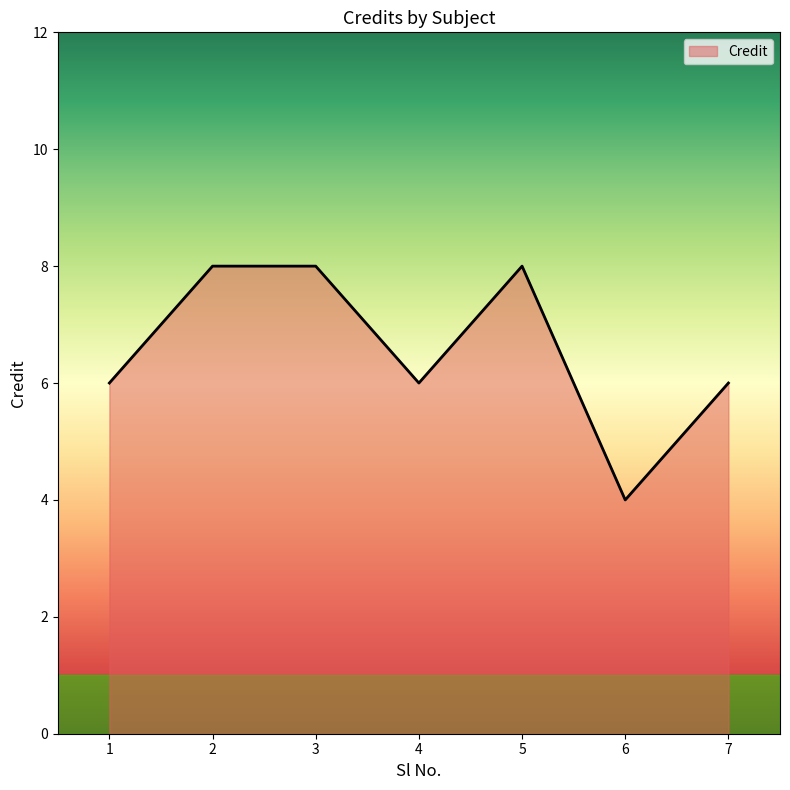

Which has a higher value, 7 or 3?

3